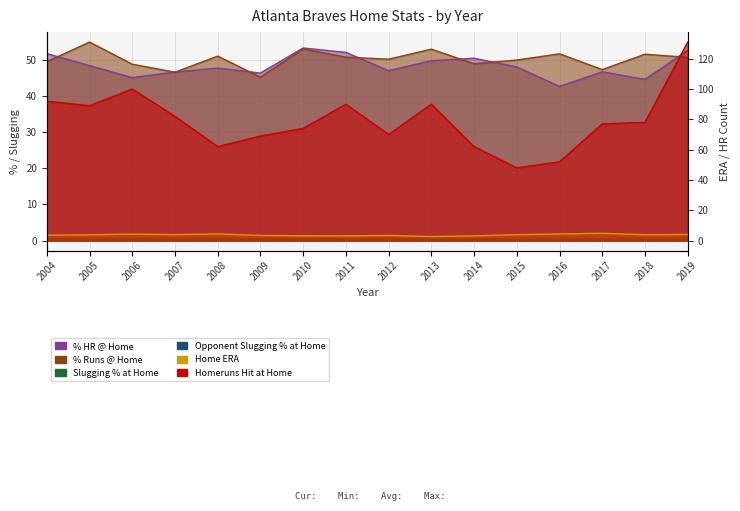

What value does the % Runs @ Home series have at 2018?

51.5